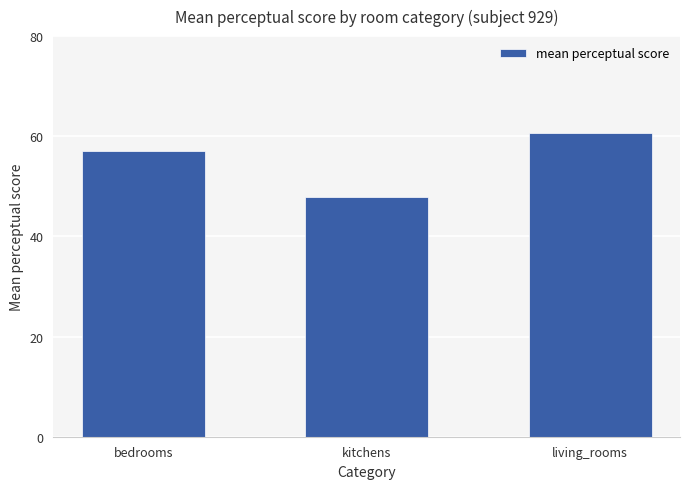

What is the approximate value at bedrooms?

57.1